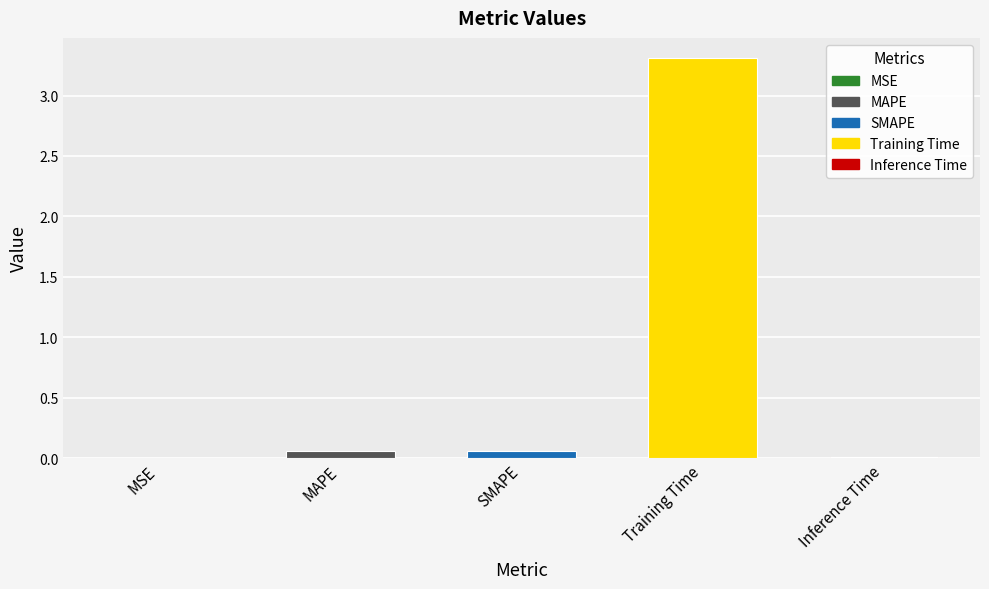

What is the average value?

0.7